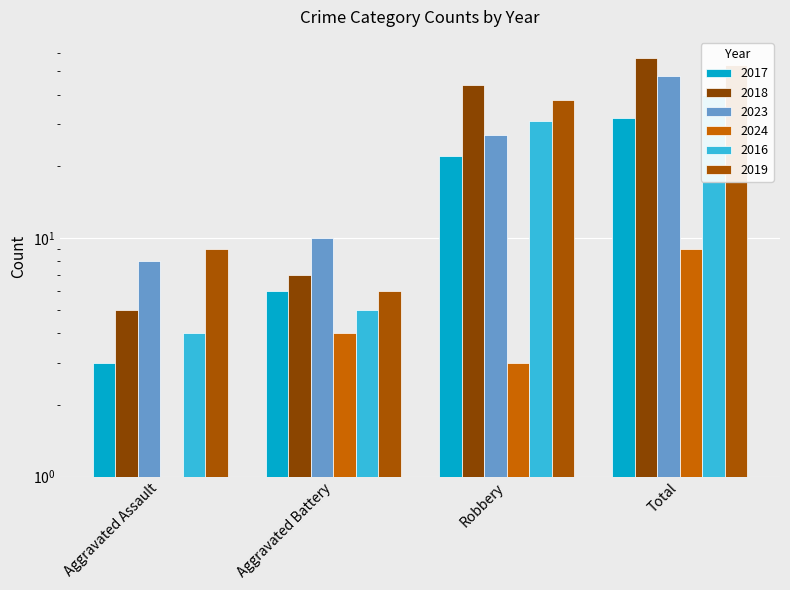

Which series has the largest range (max minus min)?

2018